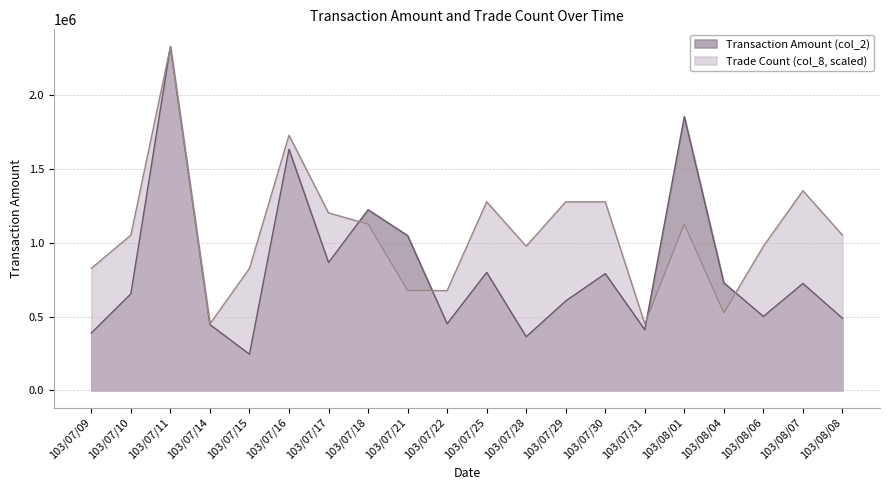

Is the value of Trade Count (col_8) at 103/08/08 greater than the value of Transaction Amount (col_2) at 103/07/17?

Yes